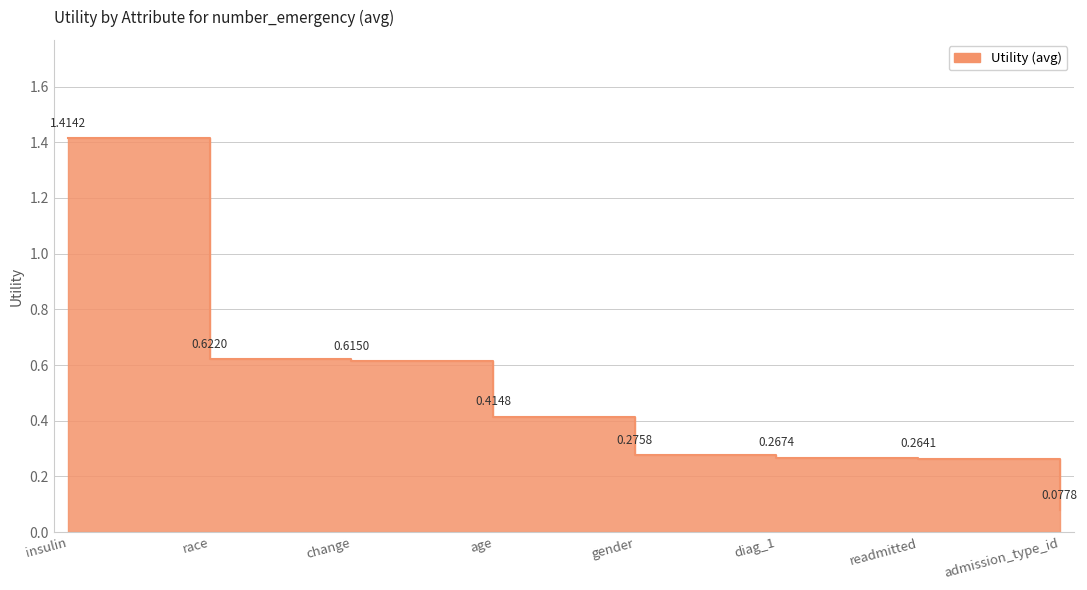

What is the minimum value shown in the chart?

0.1